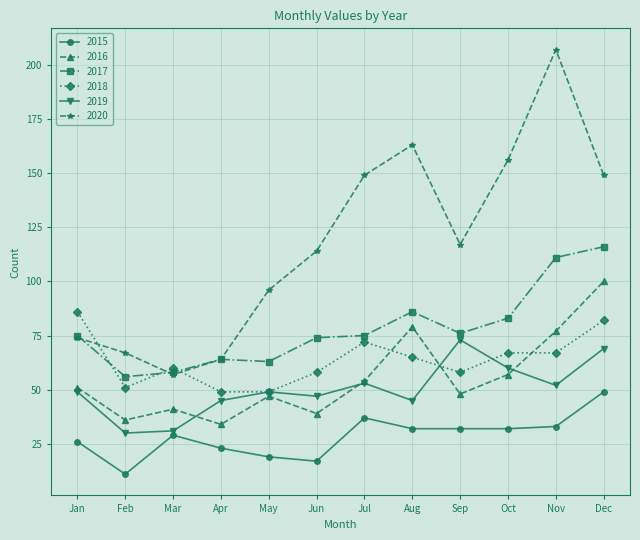

Rank the series by their maximum value, from highest to lowest.

2020, 2017, 2016, 2018, 2019, 2015